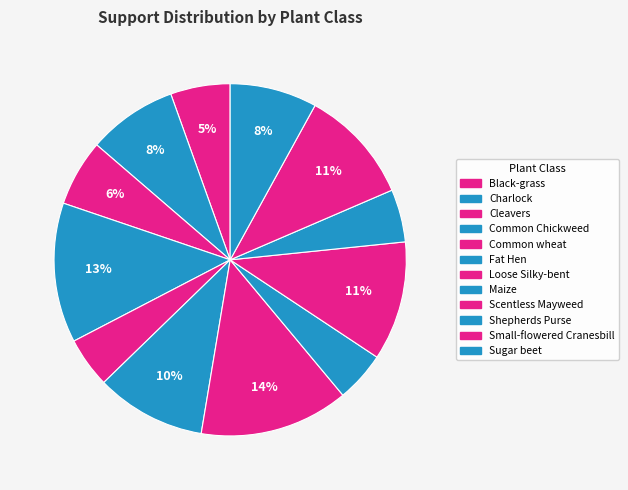

Rank the categories by value from lowest to highest.

Common wheat, Maize, Shepherds Purse, Black-grass, Cleavers, Sugar beet, Charlock, Fat Hen, Small-flowered Cranesbill, Scentless Mayweed, Common Chickweed, Loose Silky-bent